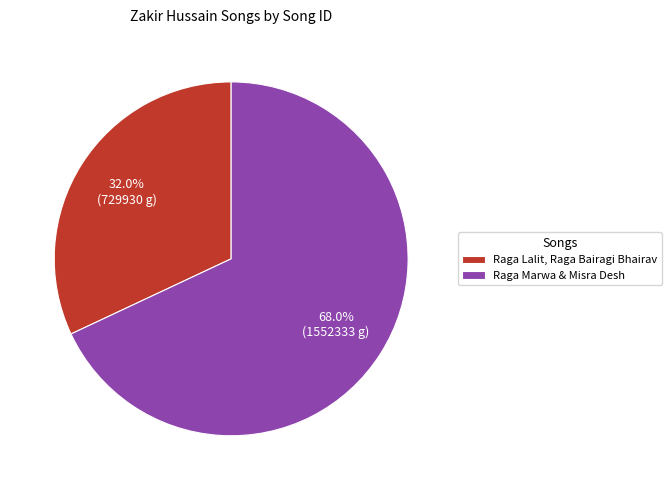

To the nearest percent, what is the difference between the largest and smallest slice percentages?

36%